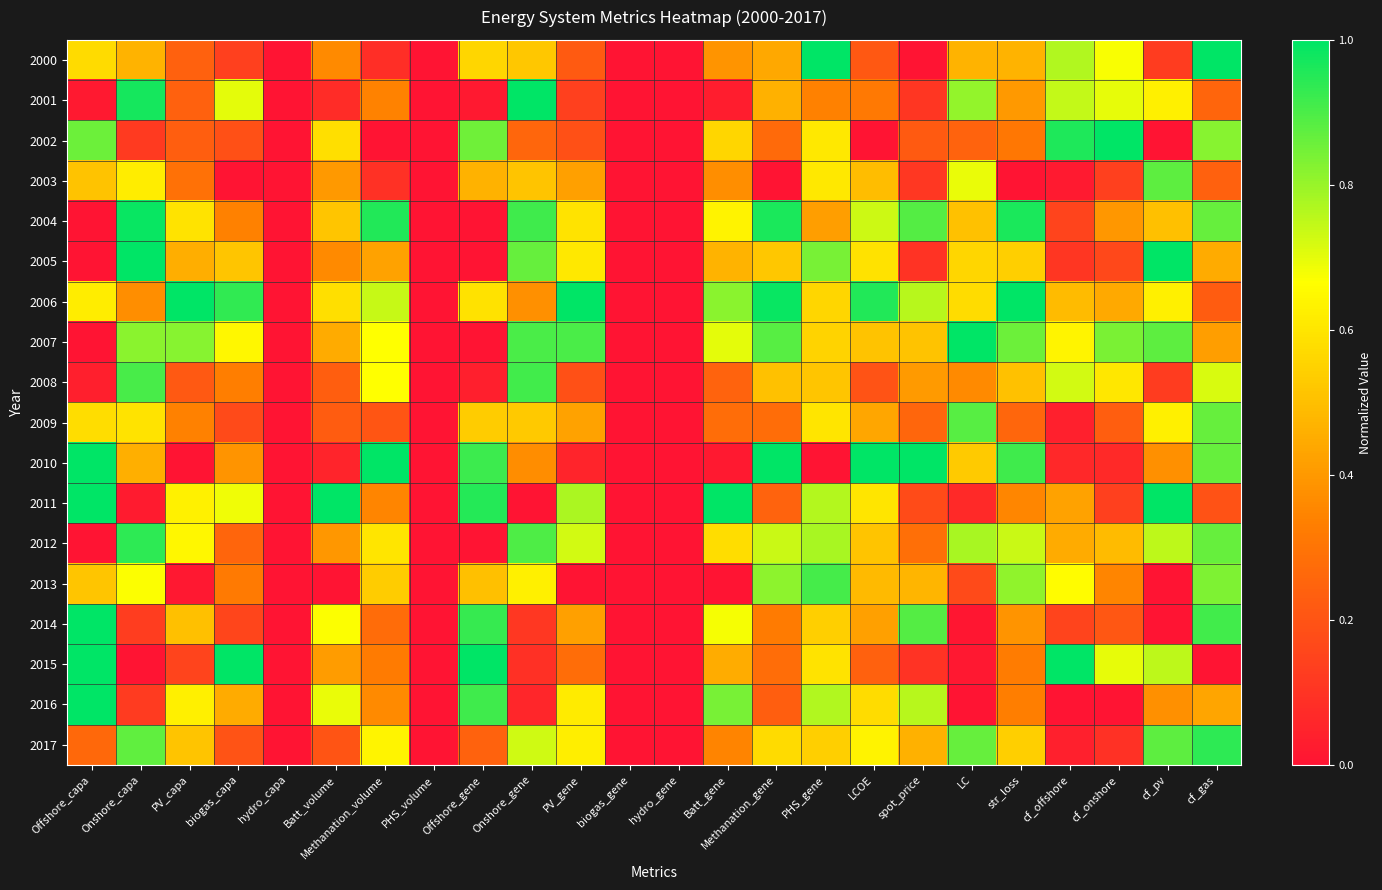

Count the number of data series in this chart.

18